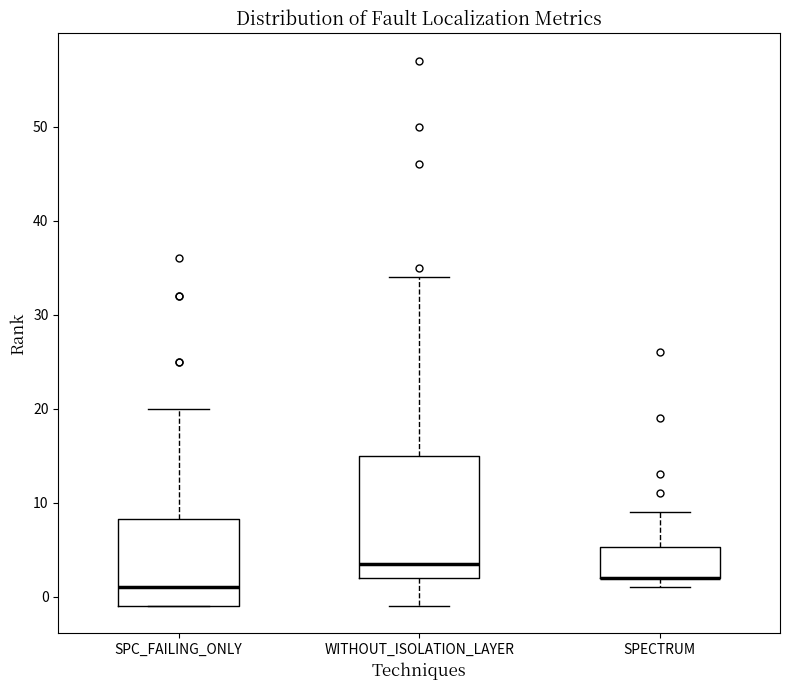

Which box is the tallest, from its lower edge to its upper edge?

WITHOUT_ISOLATION_LAYER